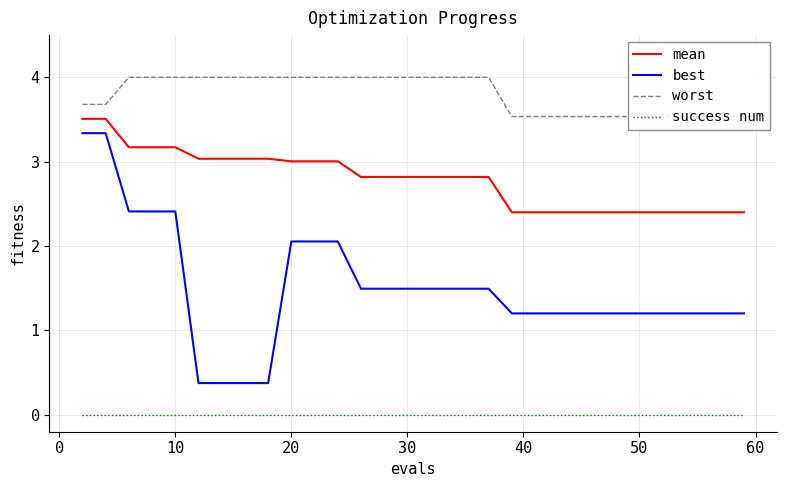

What is the difference between the second highest and minimum values in the worst series?

0.5